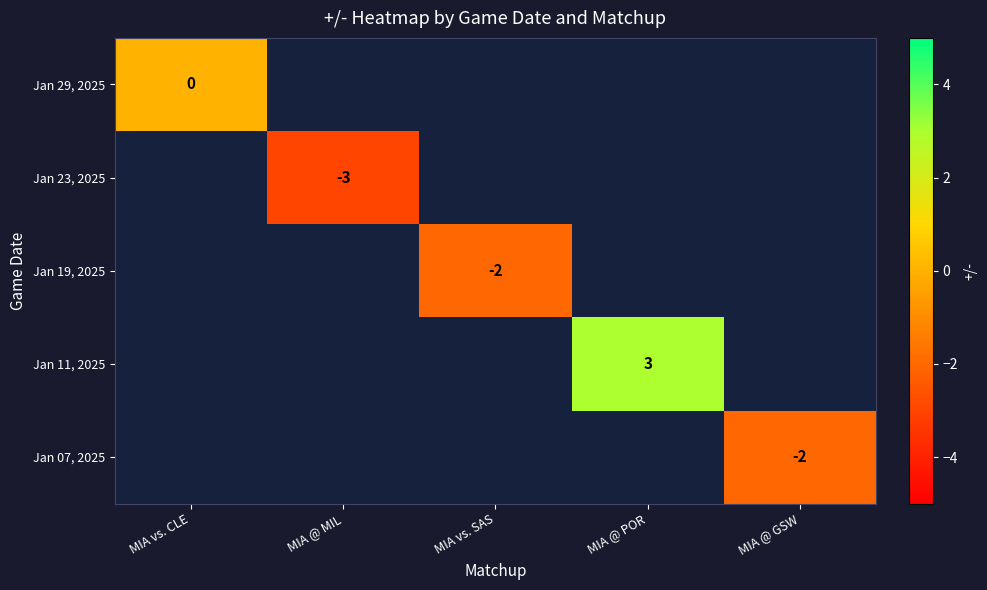

What is the greatest value displayed?

3.0